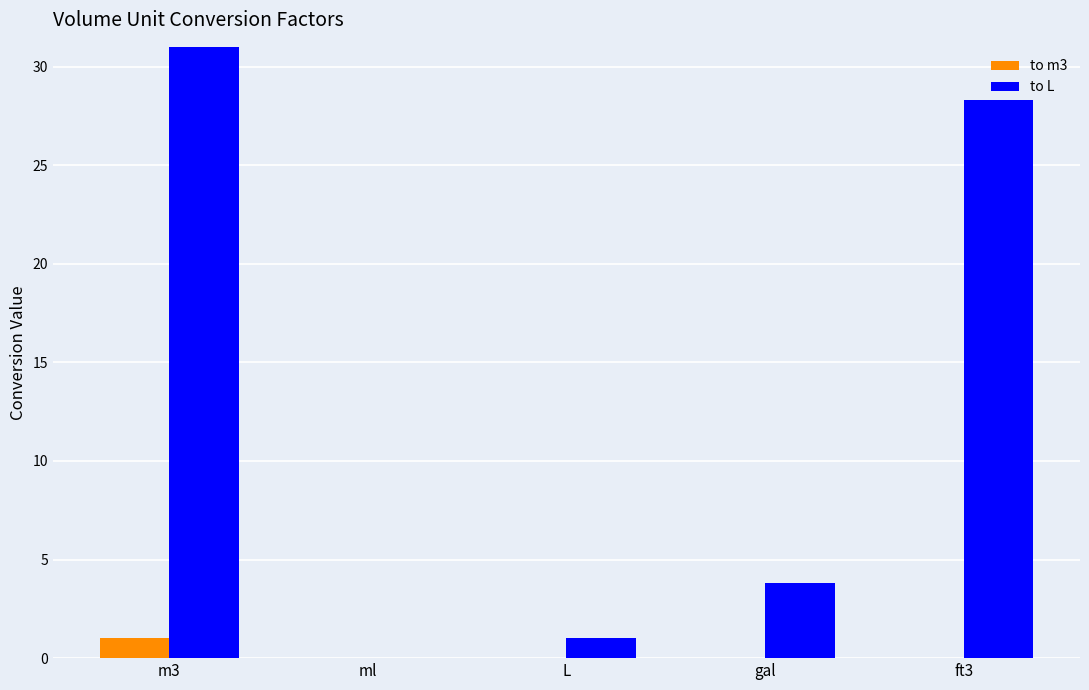

What is the difference between the maximum and minimum values in the to L series?

1000.0